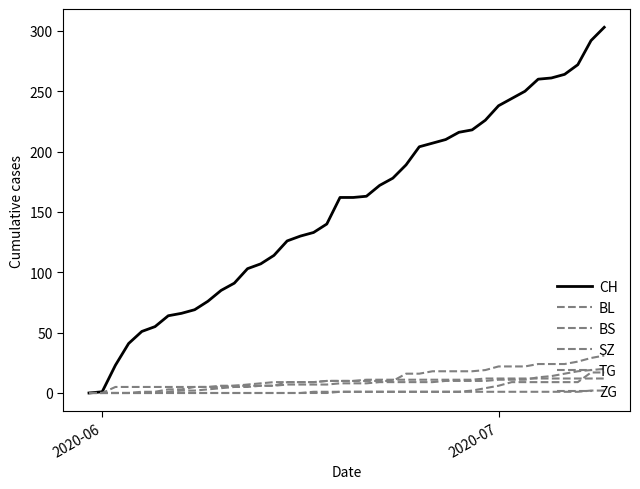

How many lines are shown in the chart?

6